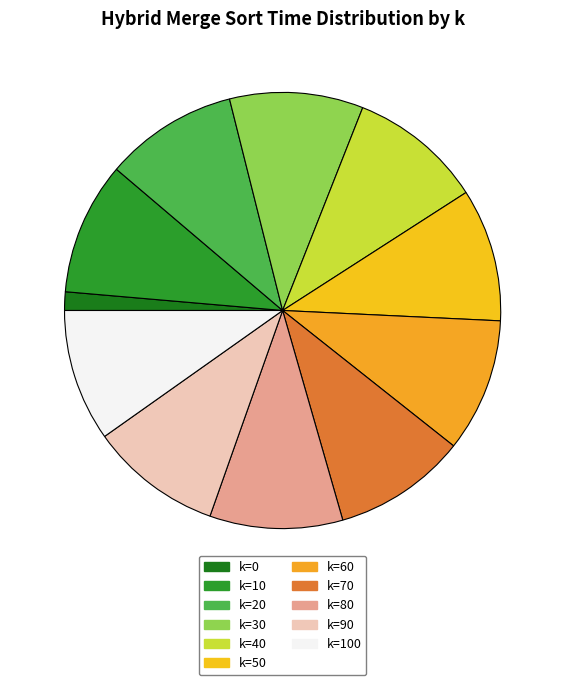

To the nearest percent, what is the difference between the largest and smallest slice percentages?

9%